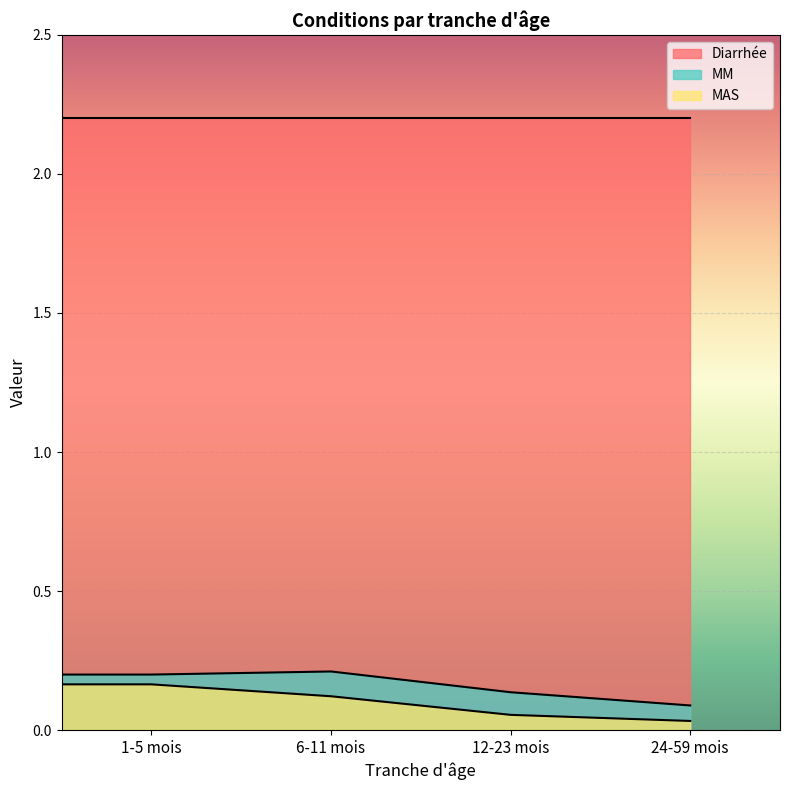

What is the total value across all series at 12-23 mois?

2.4